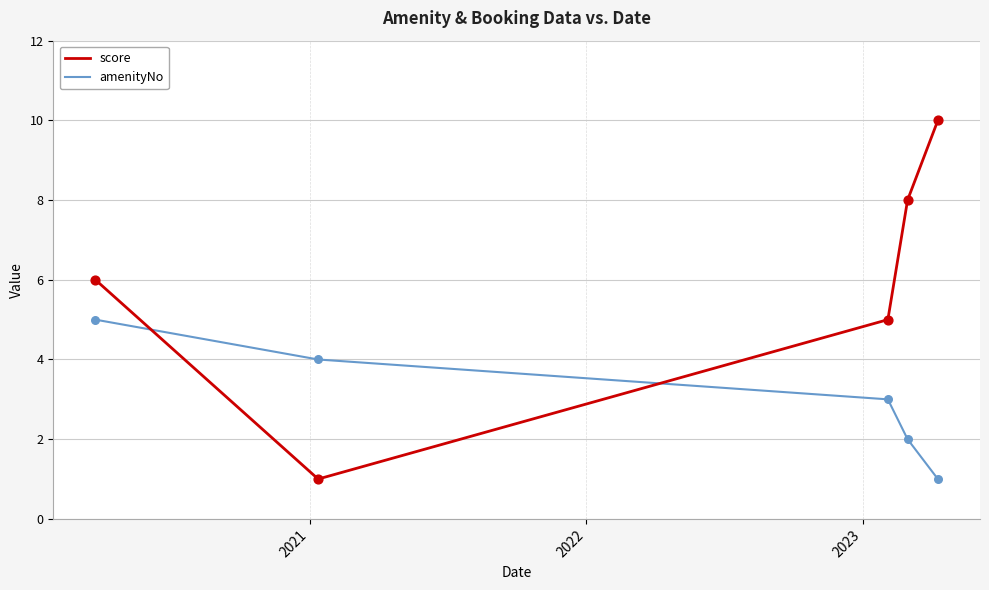

Which series has the largest total across all categories?

score